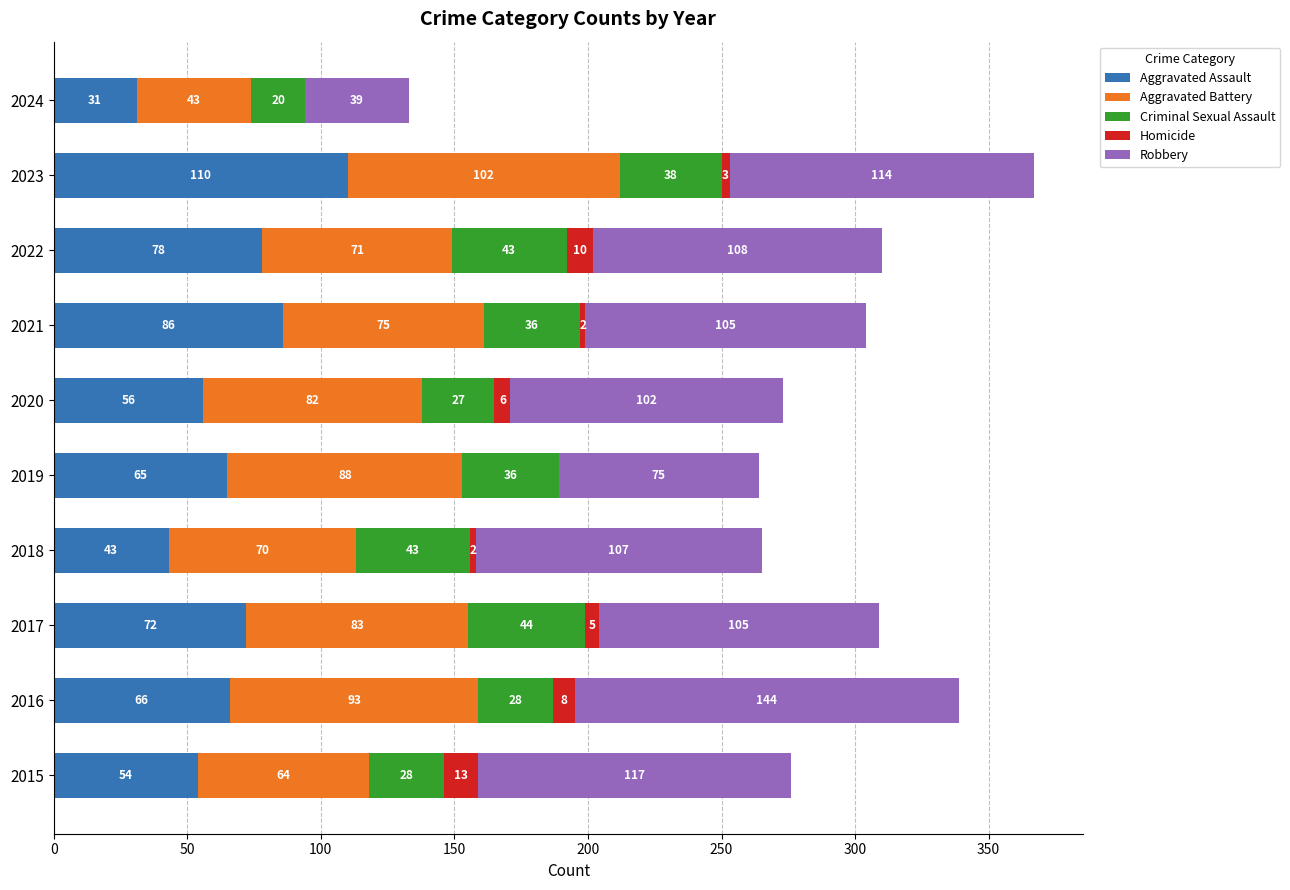

What is the maximum value for Aggravated Assault?

110